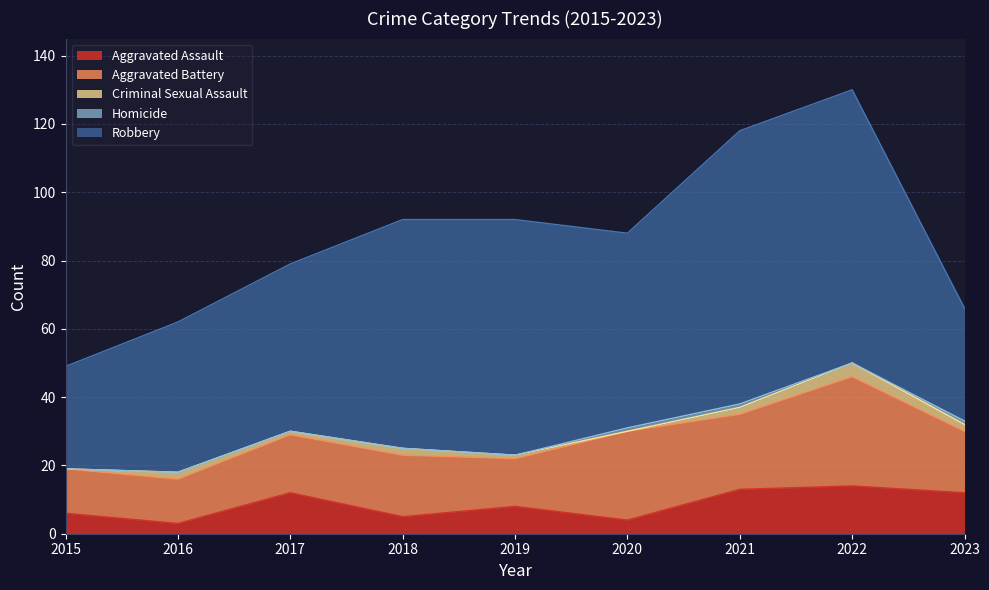

How many interior local valleys does the Aggravated Assault series have?

3